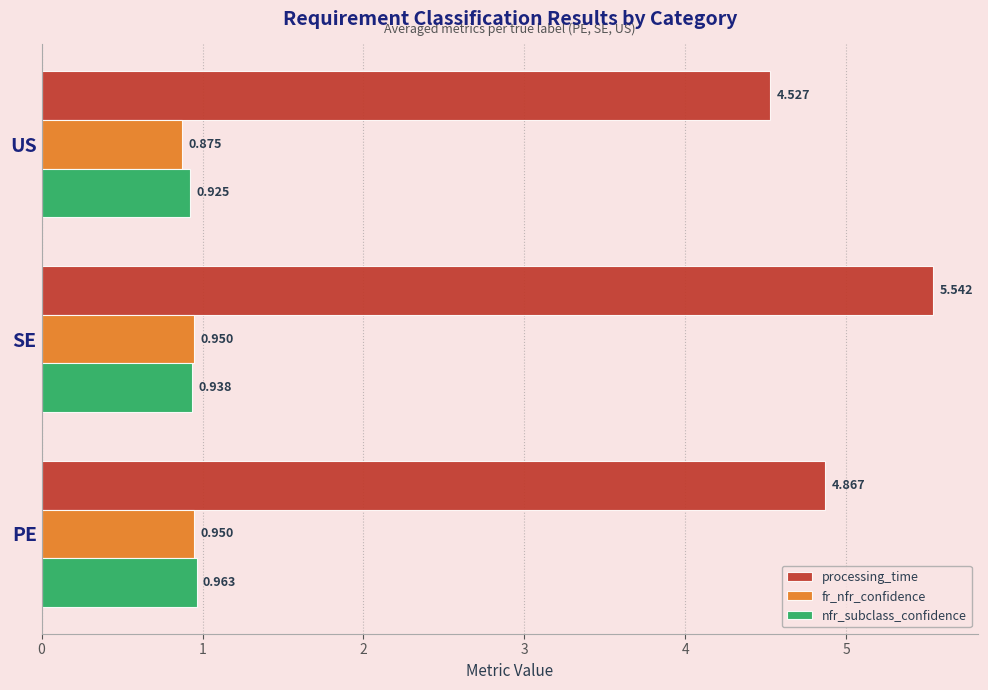

At which category is the sum across all series the highest?

SE